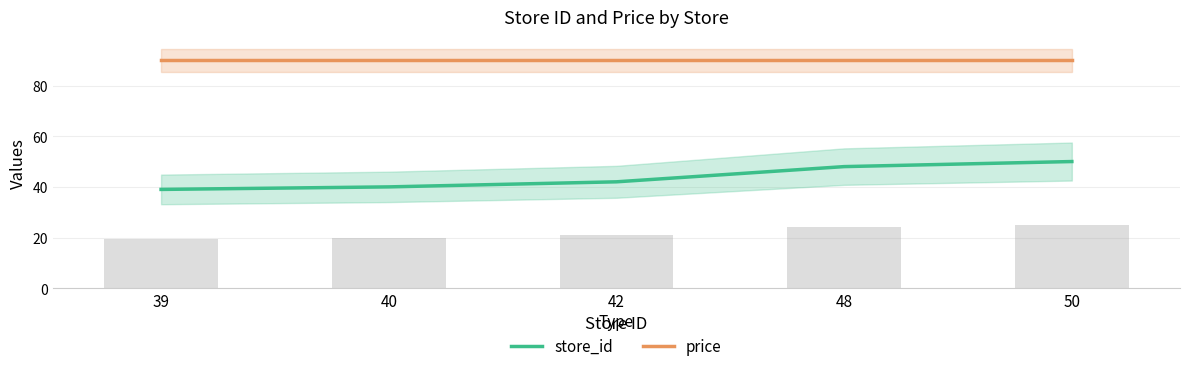

What are all the series names shown in the legend?

store_id, price